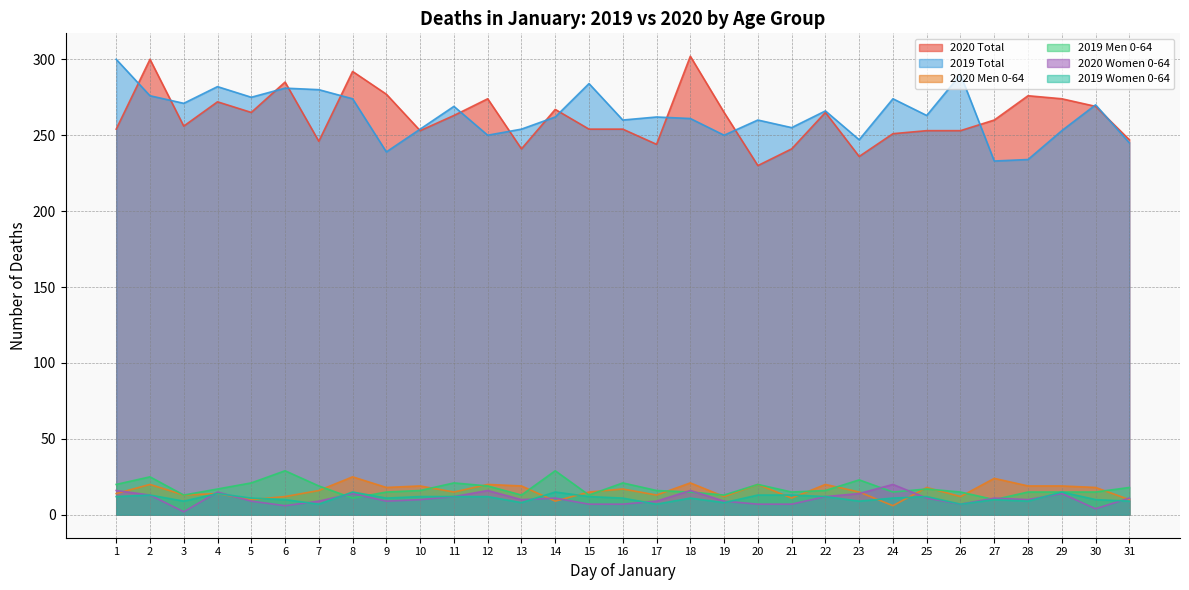

The 2020 Women 0-64 series shows 13 at 2. True or false?

True